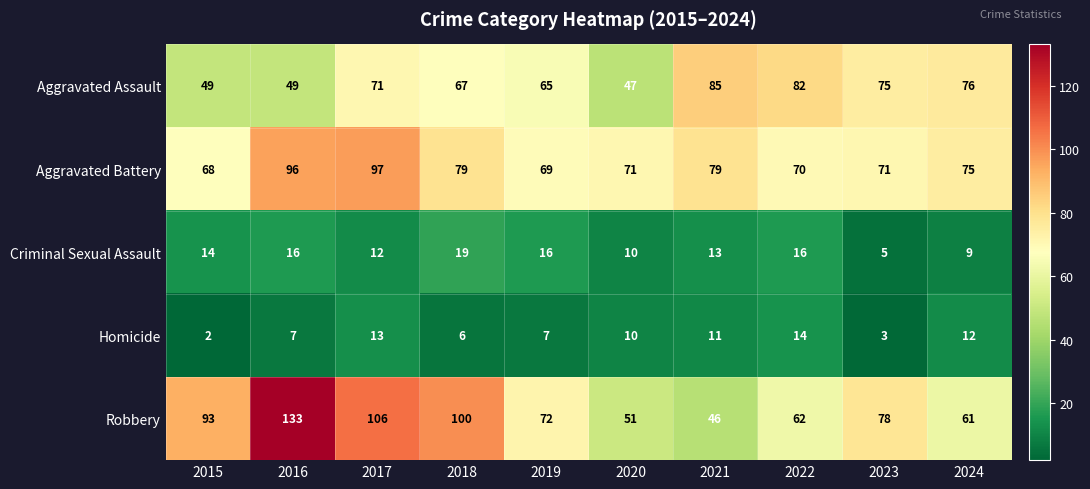

What is the sum of the Aggravated Battery values at 2017 and 2019?

166